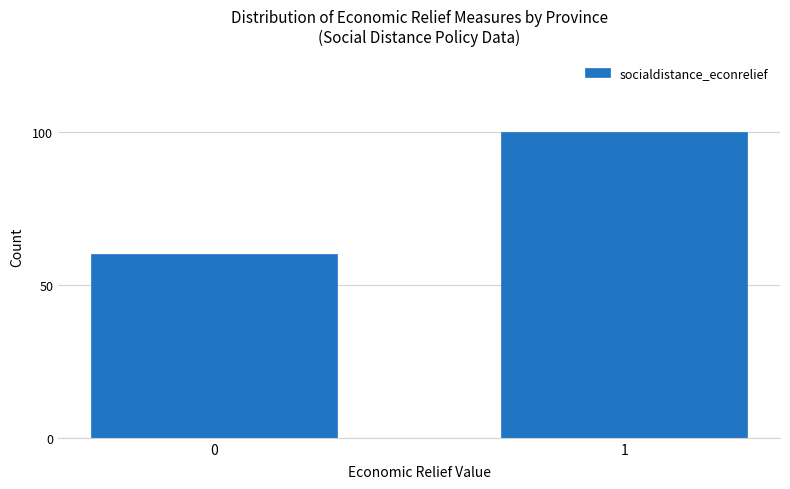

Reading right to left, list all the values displayed in this chart.

1=100	0=60